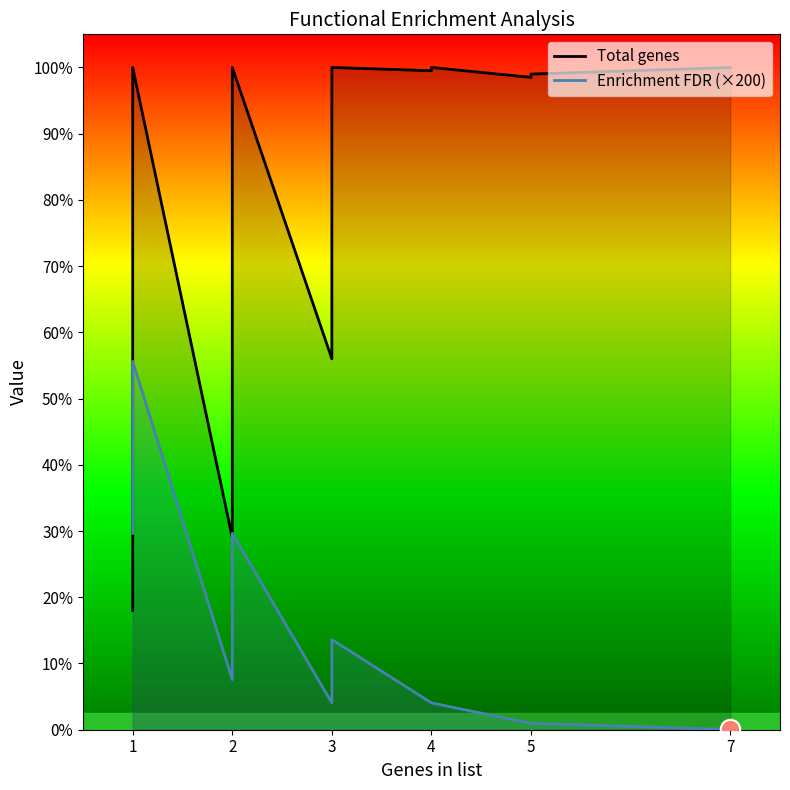

The value of Enrichment FDR (×200) at 5 is 2.8. True or false?

False